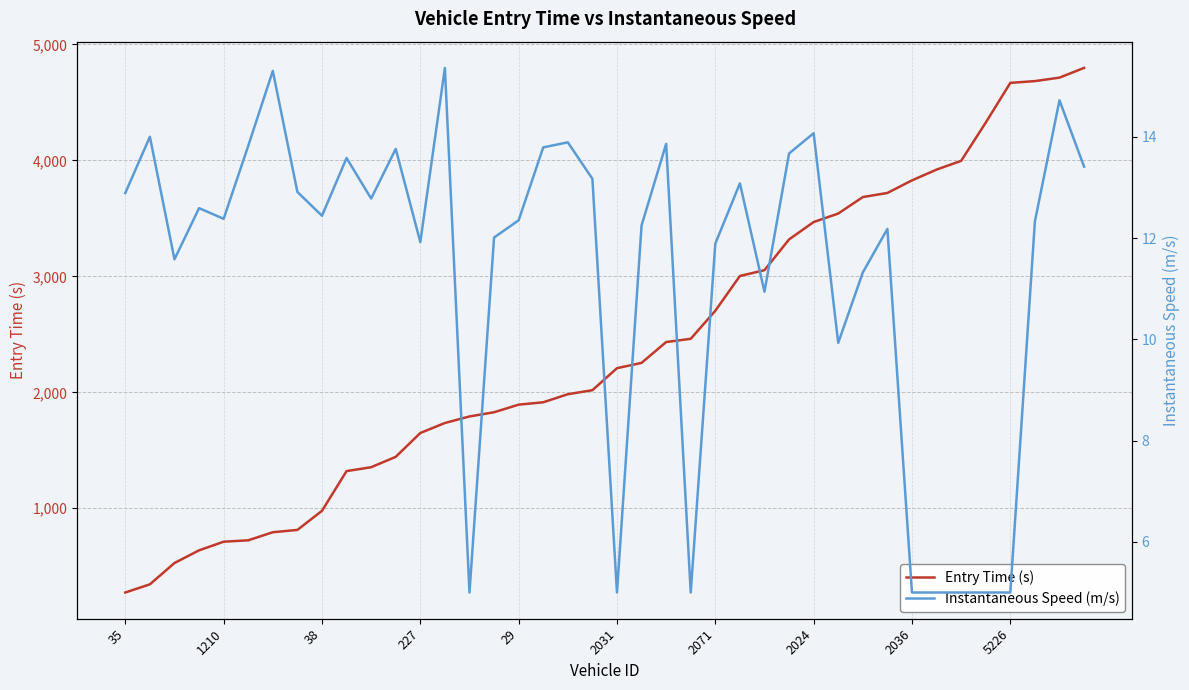

True or false: Instantaneous Speed (m/s) has more than 1 points higher than both neighbors.

True